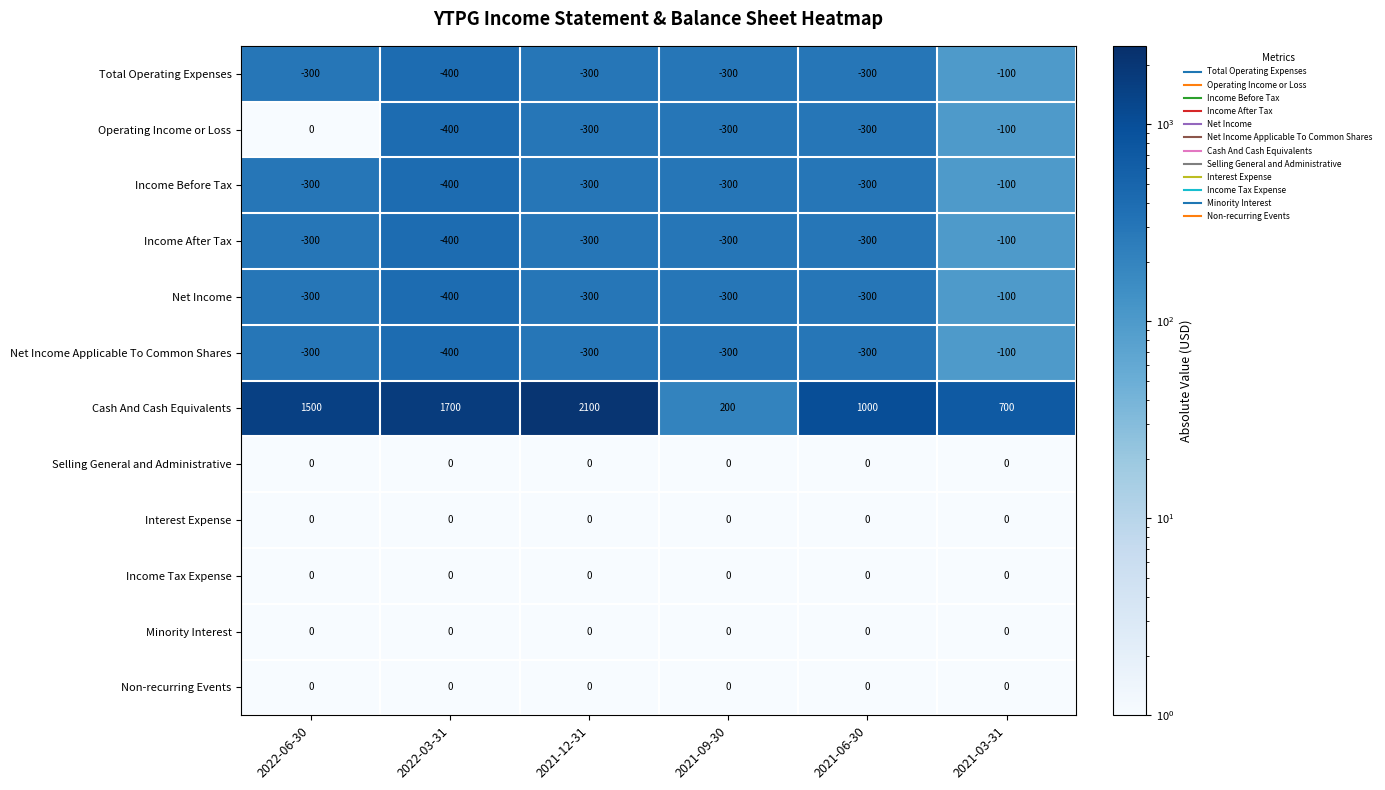

What is the approximate value of Total Operating Expenses at 2021-06-30, to the nearest 10?

-300